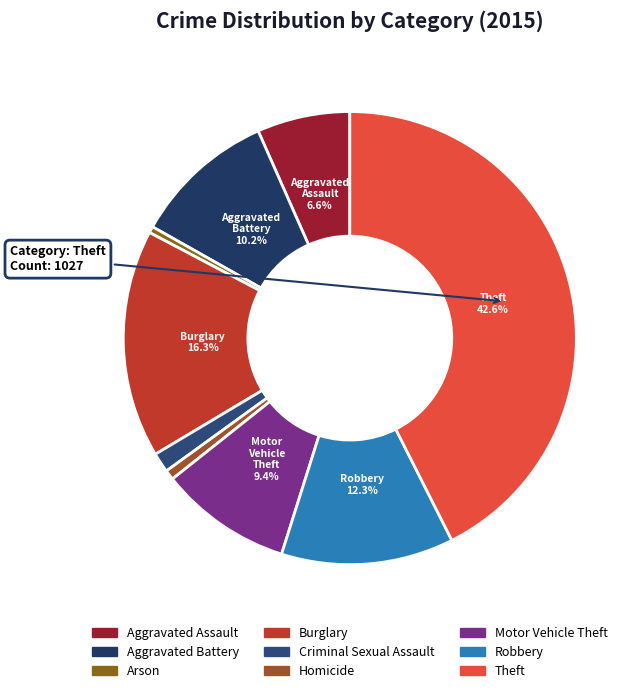

Rank the categories by value from highest to lowest.

Theft, Burglary, Robbery, Aggravated Battery, Motor Vehicle Theft, Aggravated Assault, Criminal Sexual Assault, Homicide, Arson